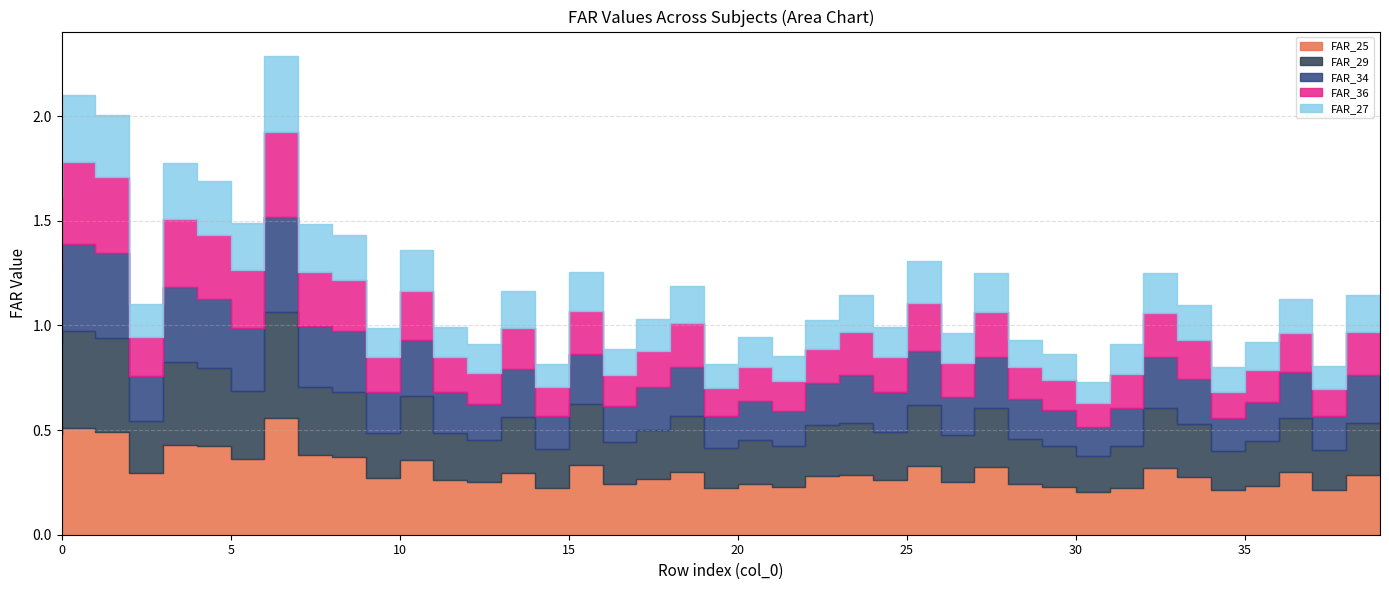

The FAR_29 series shows 0.3 at 10. True or false?

False